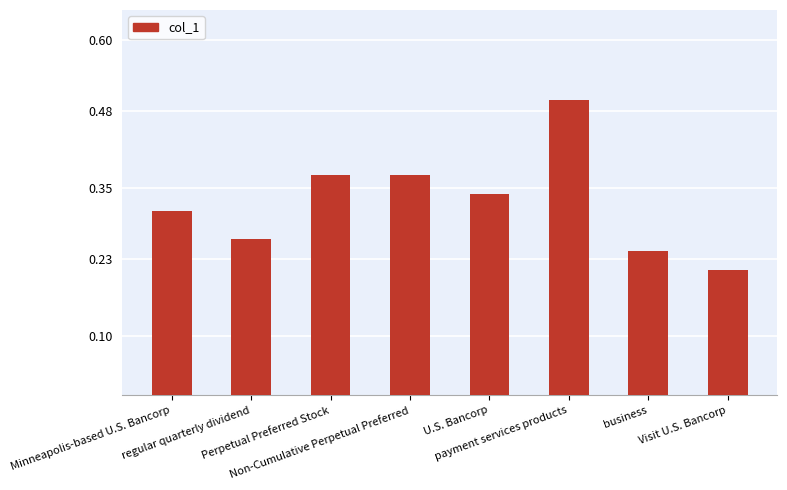

Does the chart contain any negative values?

No